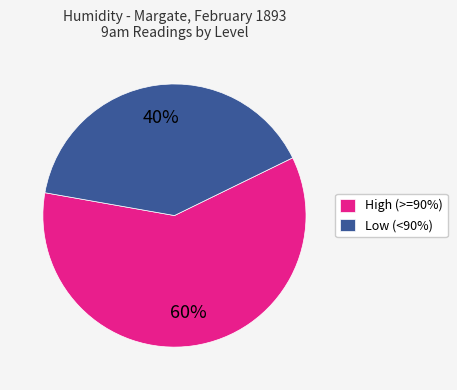

Is it true that High (>=90%) is 52% of the pie?

False